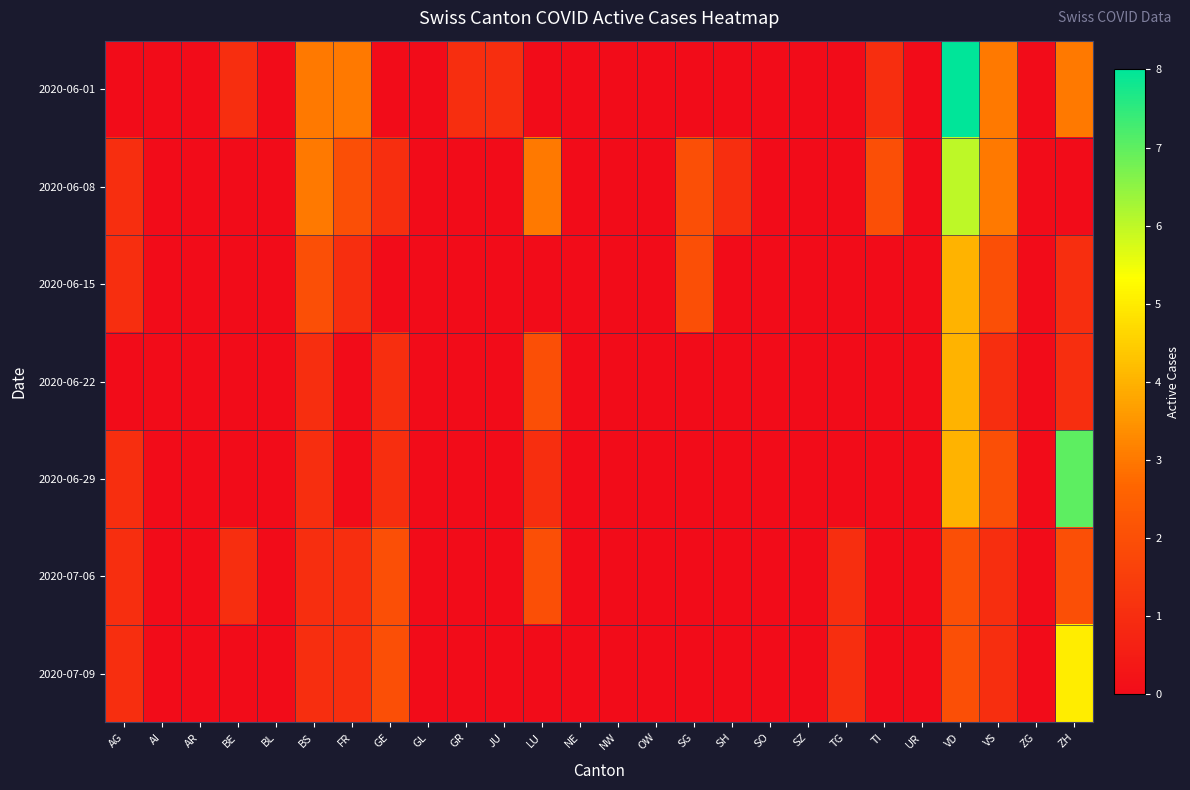

What is the spread (max minus min) of values at GE?

2